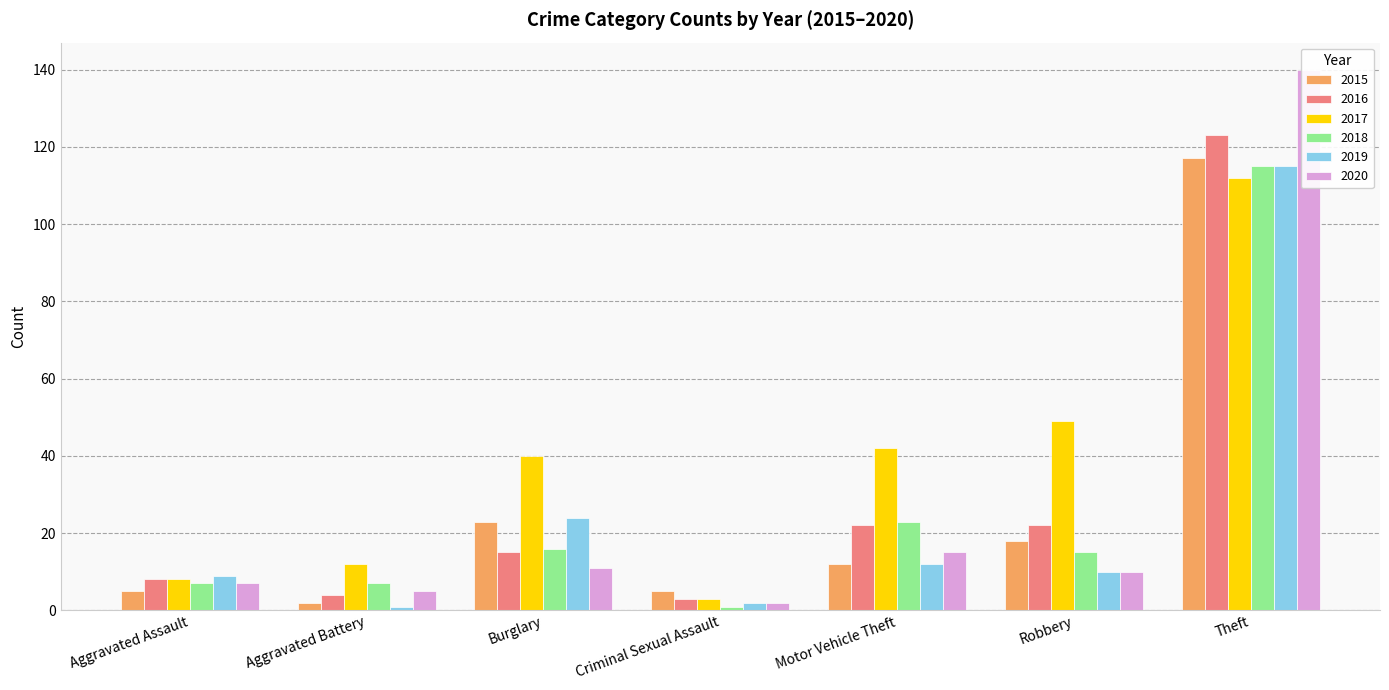

Reading right to left, what are all the values shown in this chart?

2015: Theft=117	Robbery=18	Motor Vehicle Theft=12	Criminal Sexual Assault=5	Burglary=23	Aggravated Battery=2	Aggravated Assault=5
2016: Theft=123	Robbery=22	Motor Vehicle Theft=22	Criminal Sexual Assault=3	Burglary=15	Aggravated Battery=4	Aggravated Assault=8
2017: Theft=112	Robbery=49	Motor Vehicle Theft=42	Criminal Sexual Assault=3	Burglary=40	Aggravated Battery=12	Aggravated Assault=8
2018: Theft=115	Robbery=15	Motor Vehicle Theft=23	Criminal Sexual Assault=1	Burglary=16	Aggravated Battery=7	Aggravated Assault=7
2019: Theft=115	Robbery=10	Motor Vehicle Theft=12	Criminal Sexual Assault=2	Burglary=24	Aggravated Battery=1	Aggravated Assault=9
2020: Theft=140	Robbery=10	Motor Vehicle Theft=15	Criminal Sexual Assault=2	Burglary=11	Aggravated Battery=5	Aggravated Assault=7